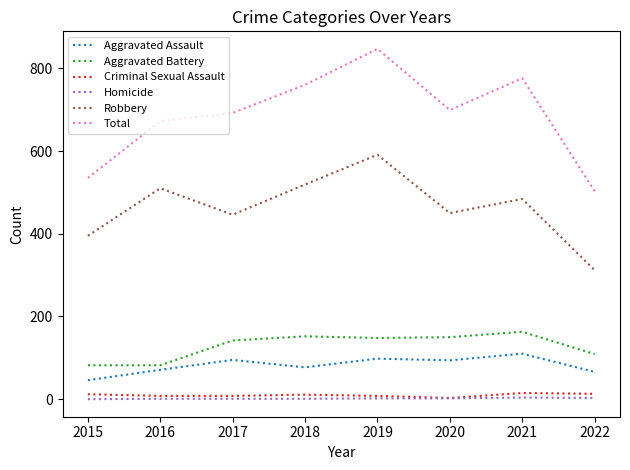

What is the lowest value of the Criminal Sexual Assault series?

3